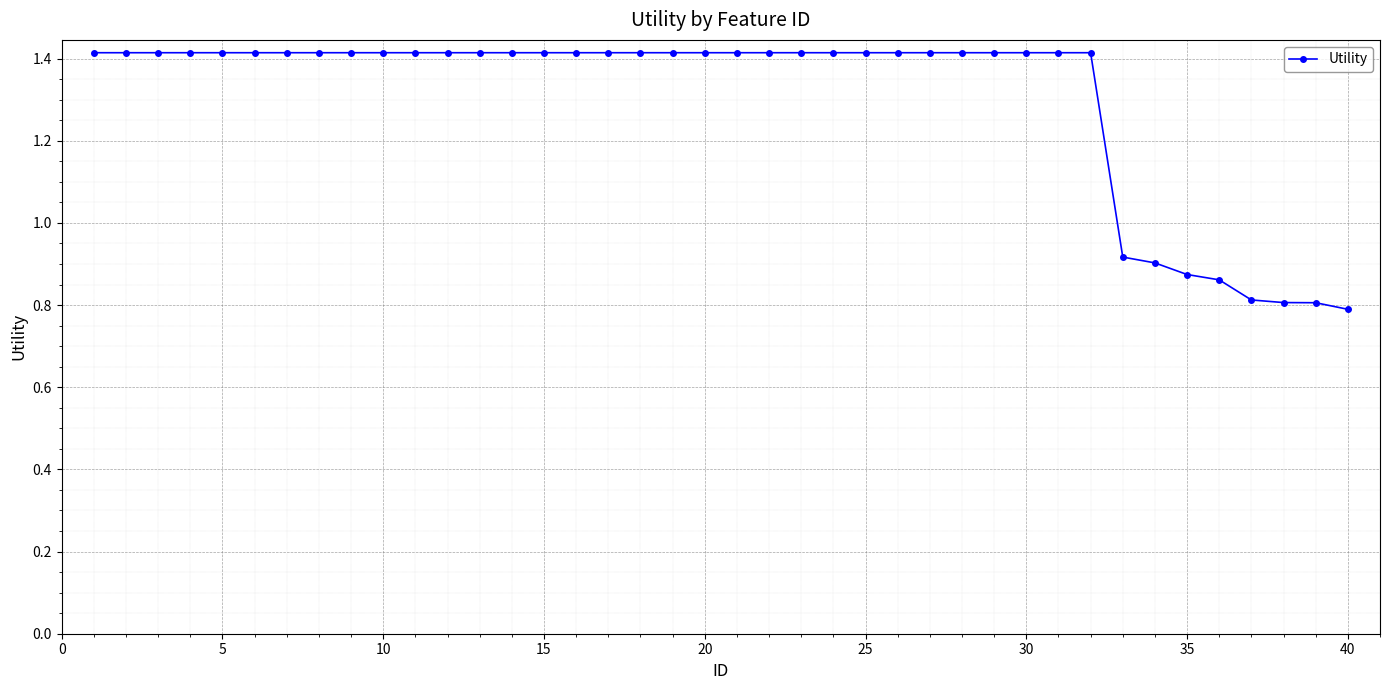

Count the values in the range 1 to 2.

32